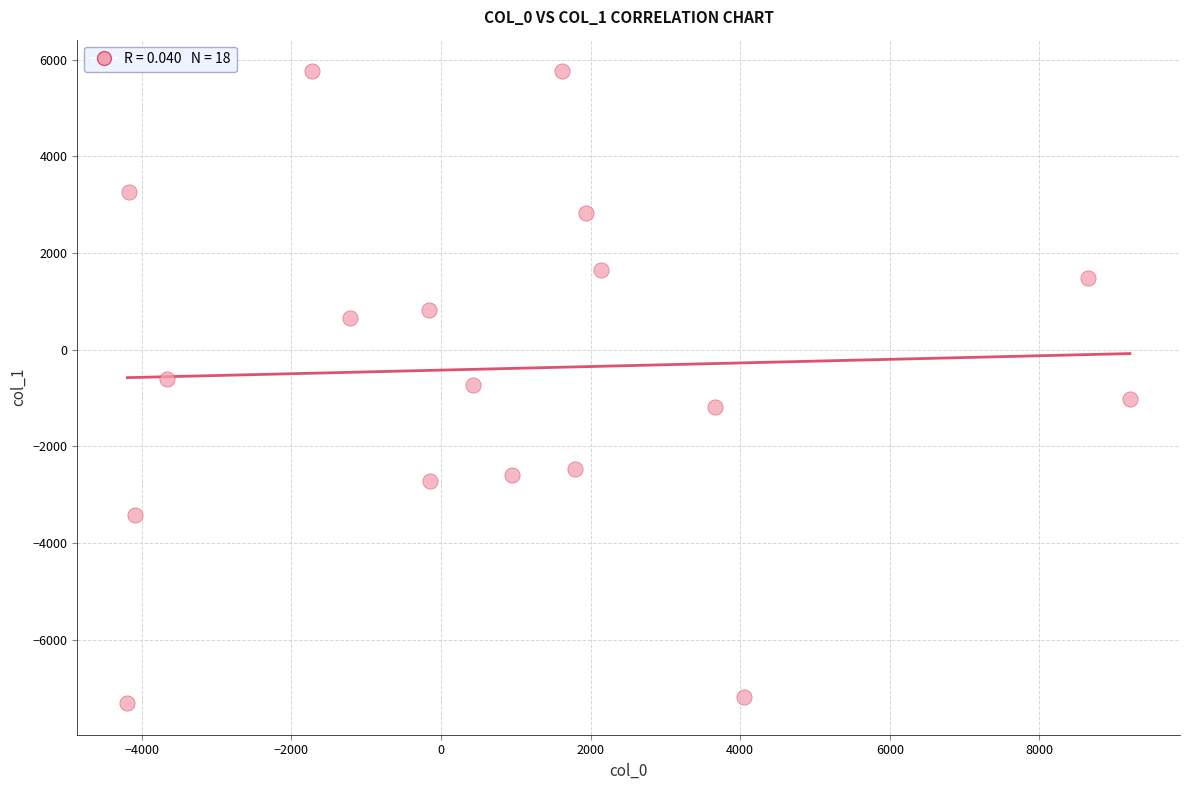

What is the range of Y values (max minus min)?

13080.4